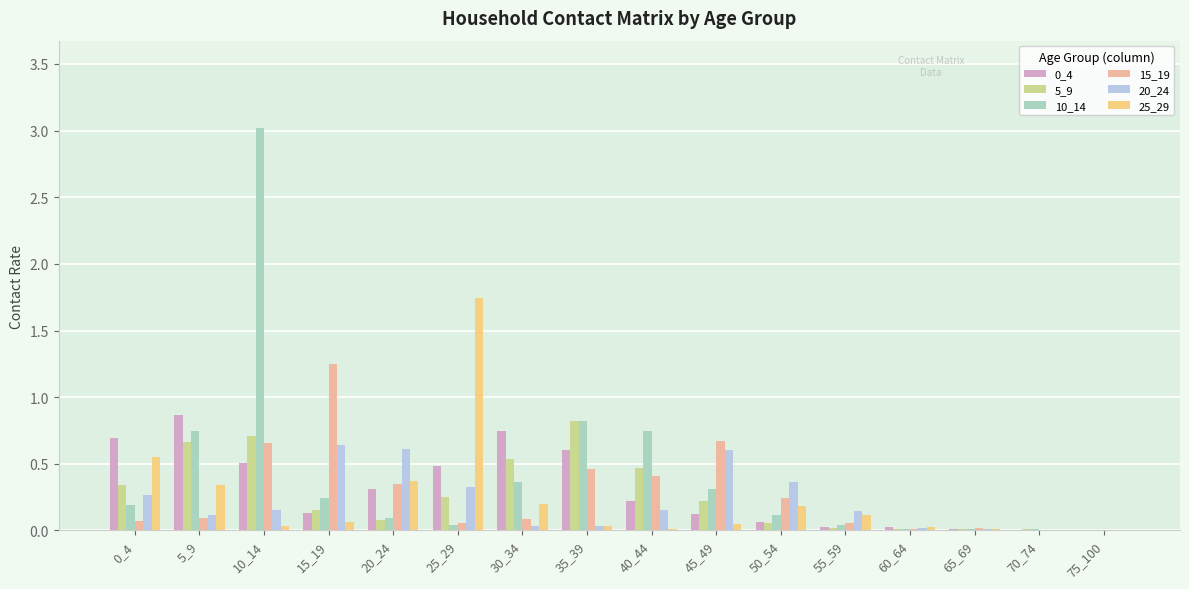

Which category has the highest value across all series?

10_14